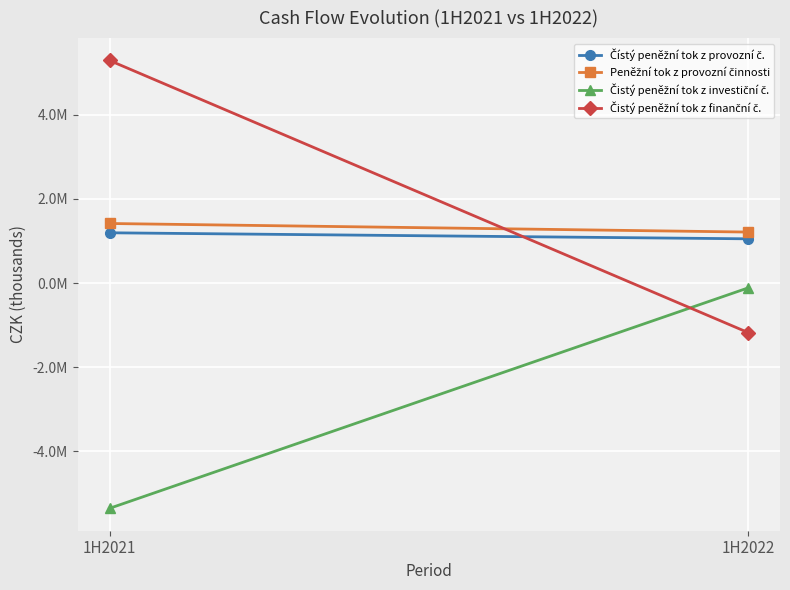

At which label is Peněžní tok z provozní činnosti closest to 1312610?

1H2021